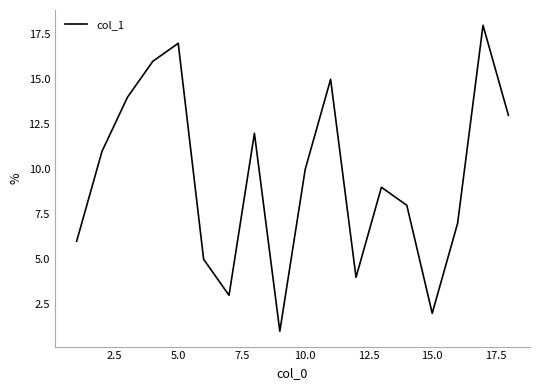

Does the chart have visible grid lines?

No